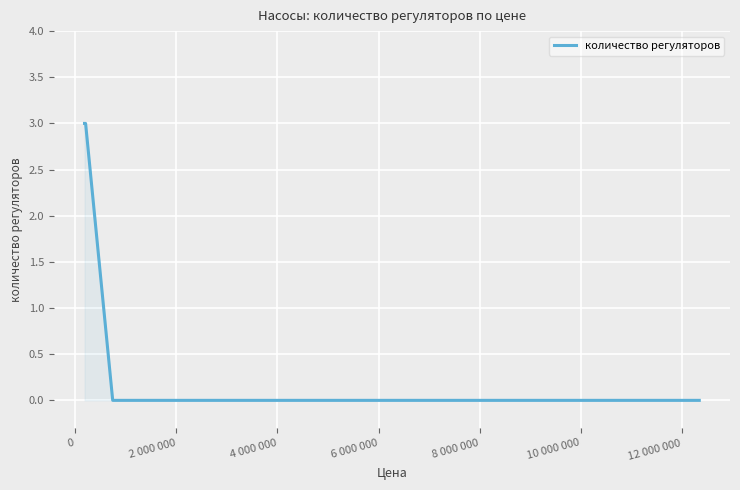

What position from the left is 2 000 000?

3